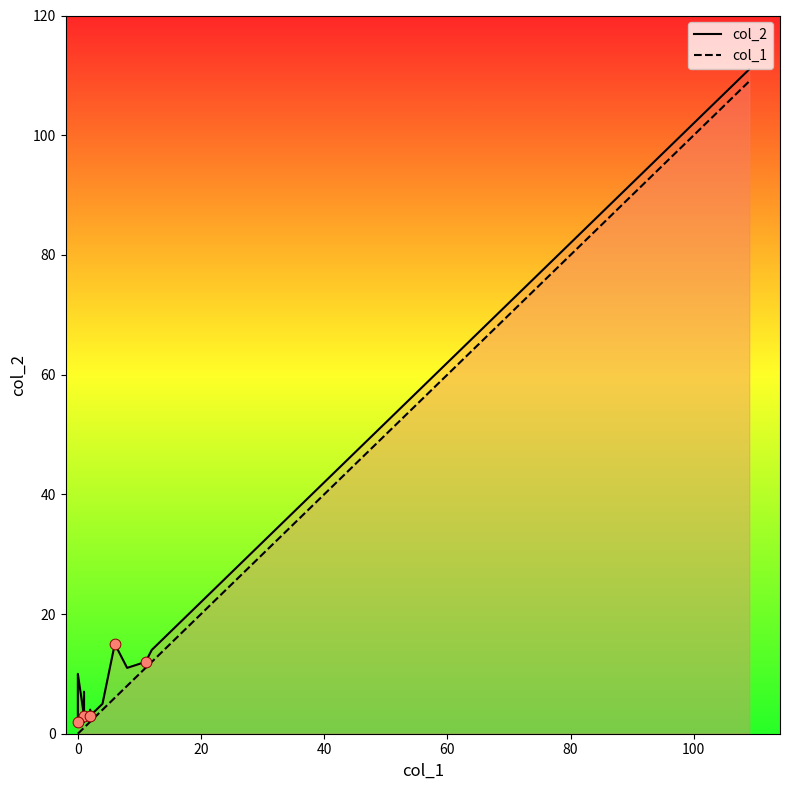

Which series has the largest total across all categories?

col_2